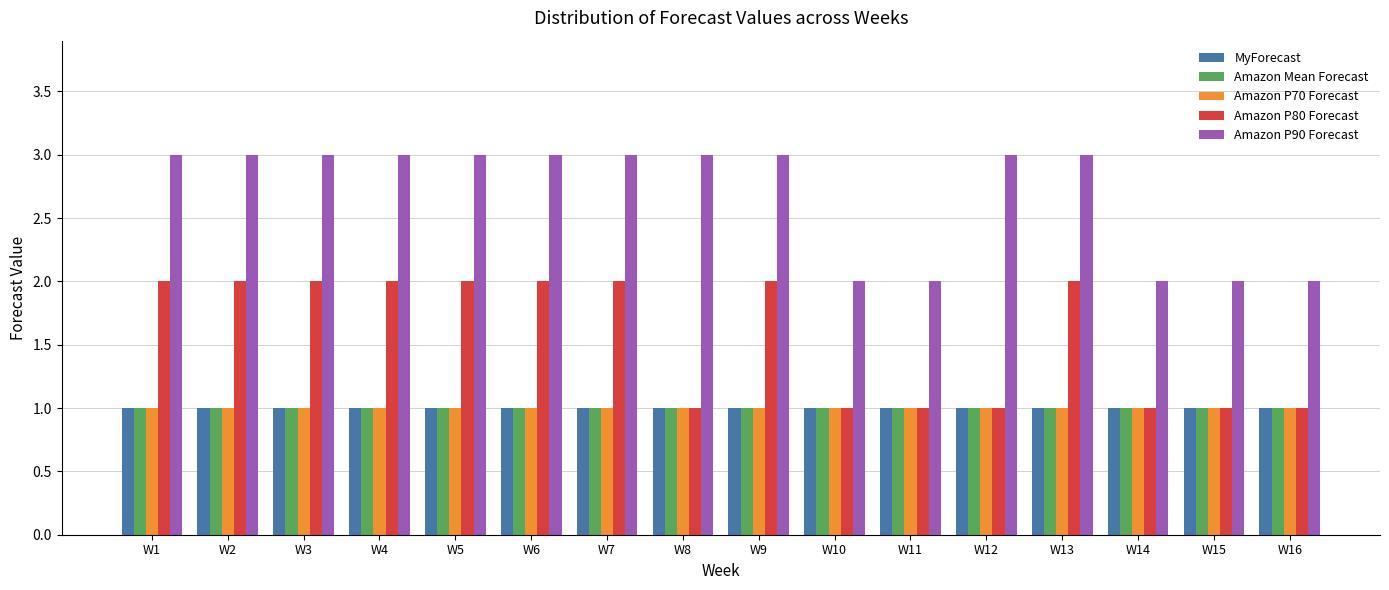

True or false: Amazon Mean Forecast has a value of 1 at W3.

True